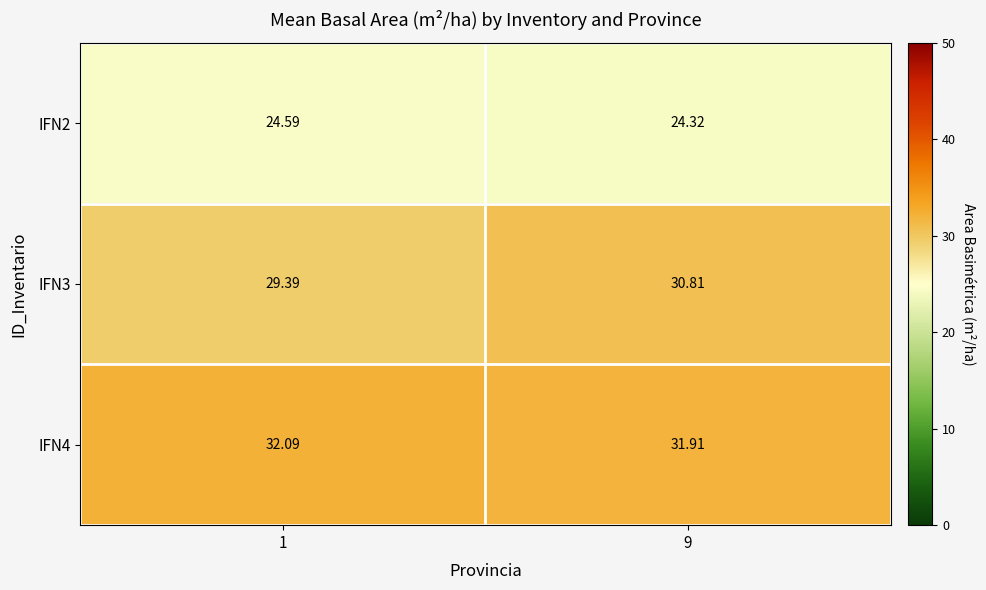

What is the total value across all series at 1?

86.1